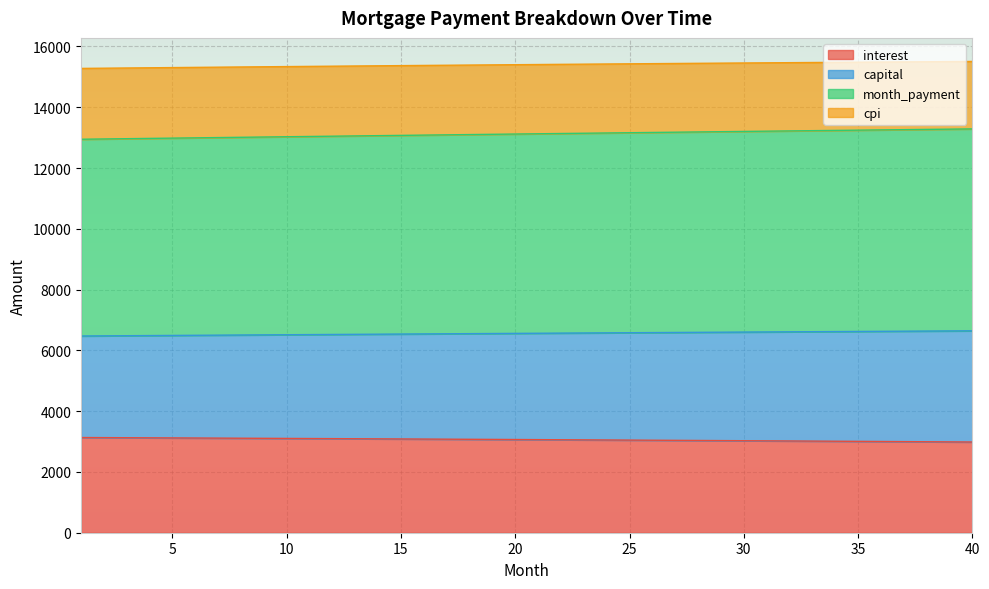

Which label corresponds to the largest value in the chart?

40